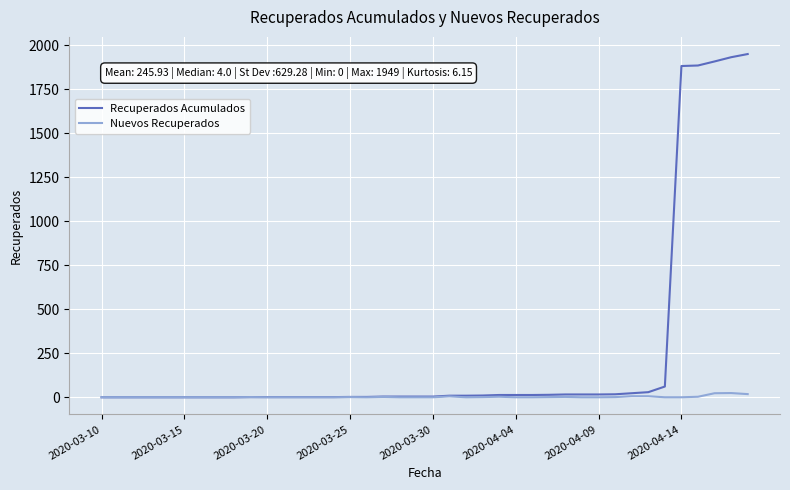

Rank the series by their average value, from highest to lowest.

Recuperados Acumulados, Nuevos Recuperados